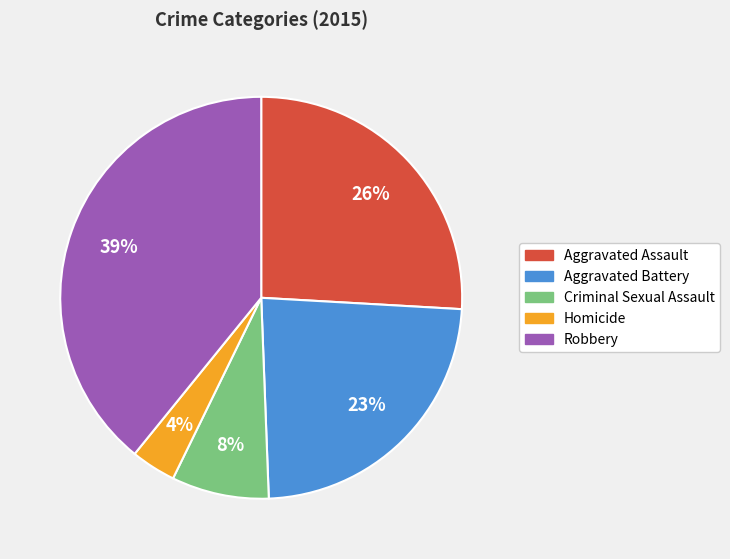

To the nearest percent, what is the average slice percentage?

20%